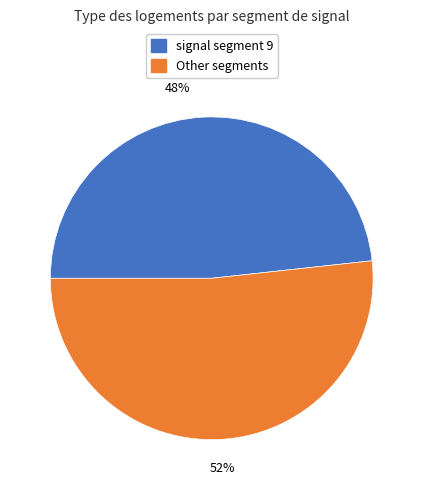

Is there a majority slice in this chart?

Yes